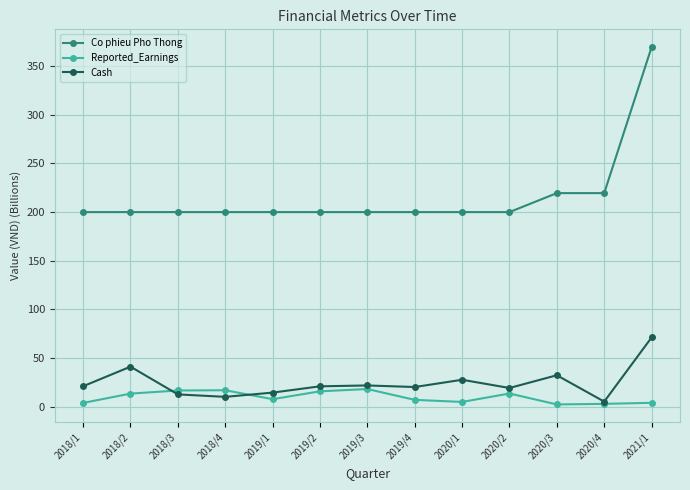

True or false: Reported_Earnings has more than 0 points higher than both neighbors.

True